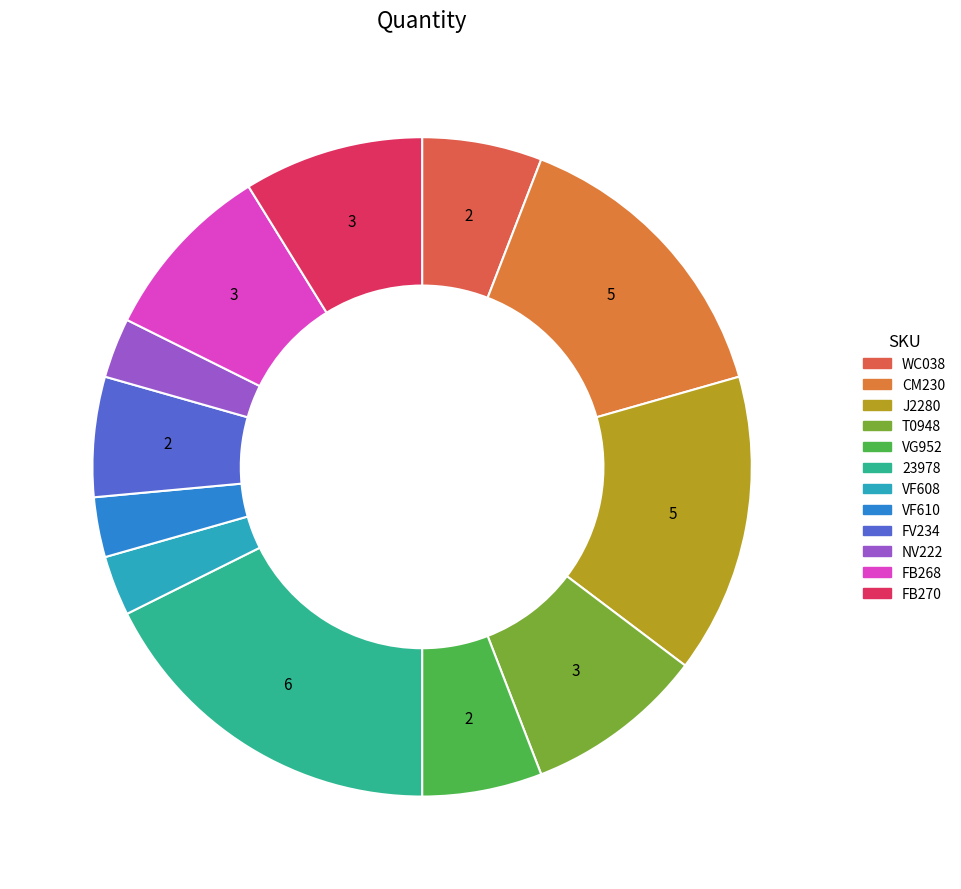

To the nearest percent, what portion does T0948 represent?

9%